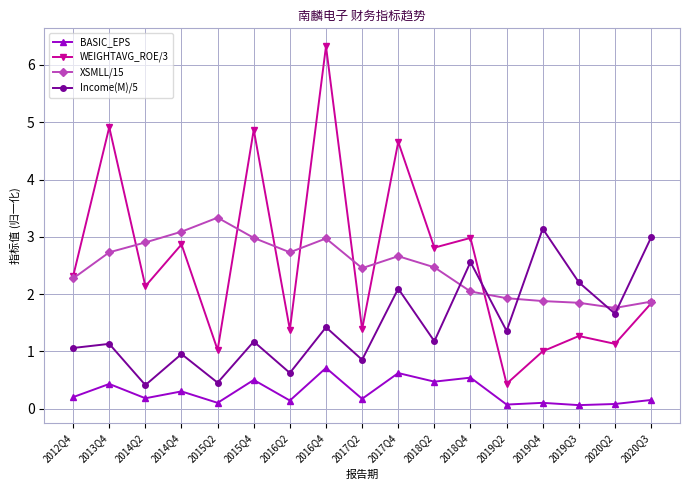

What is the sum of all XSMLL/15 values?

41.9